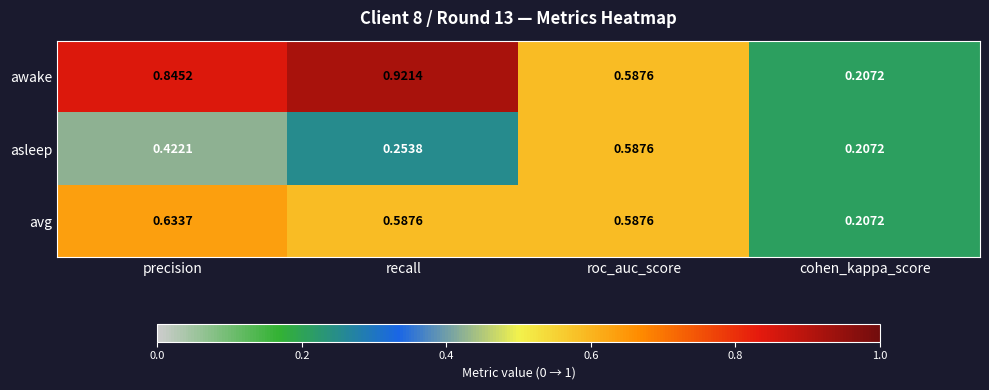

At which label is asleep closest to 0?

cohen_kappa_score